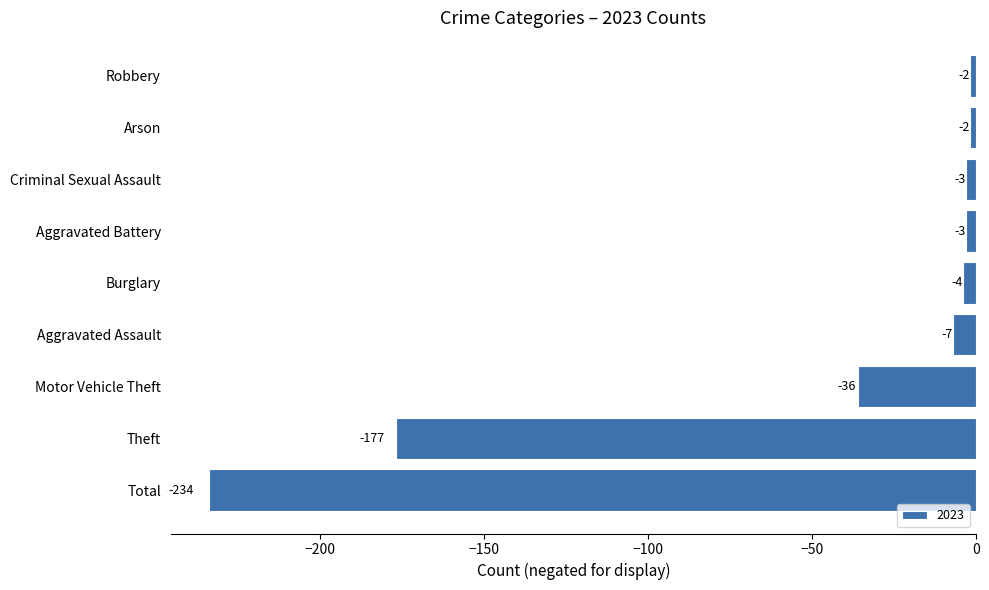

Count the number of data series in this chart.

1